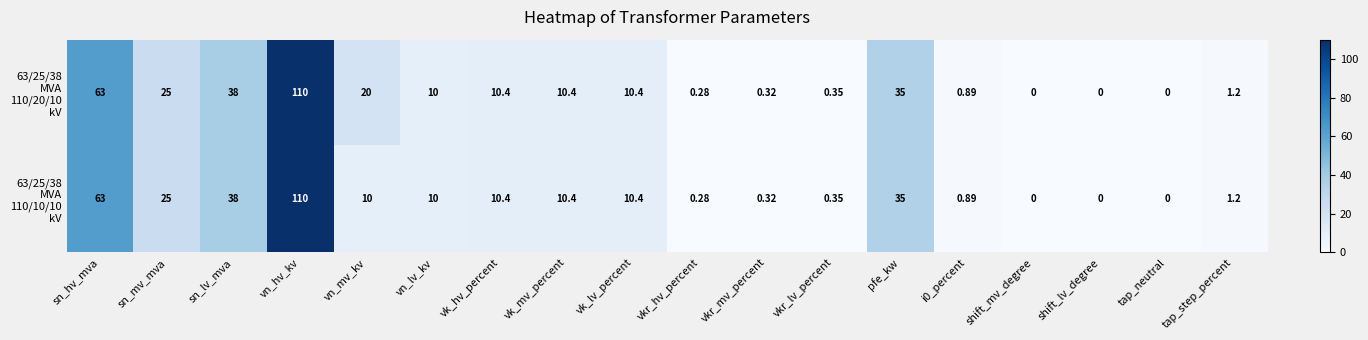

At which category does the chart reach its peak across all series?

vn_hv_kv